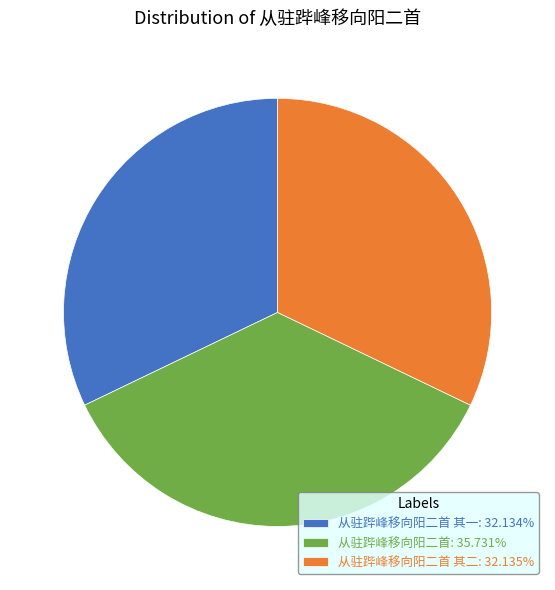

How many segments does this pie chart have?

3